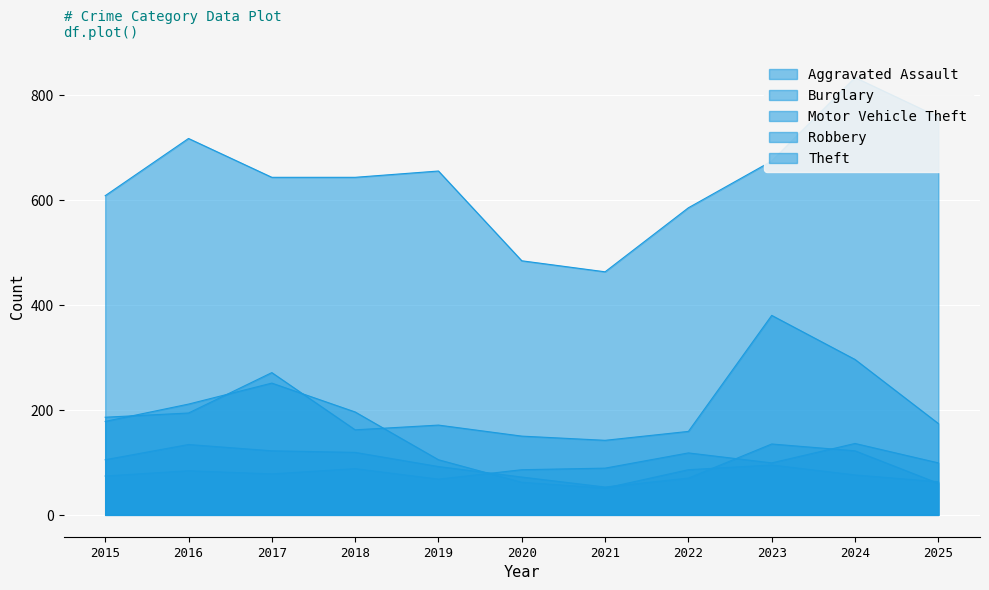

How many interior local valleys does the Robbery series have?

1